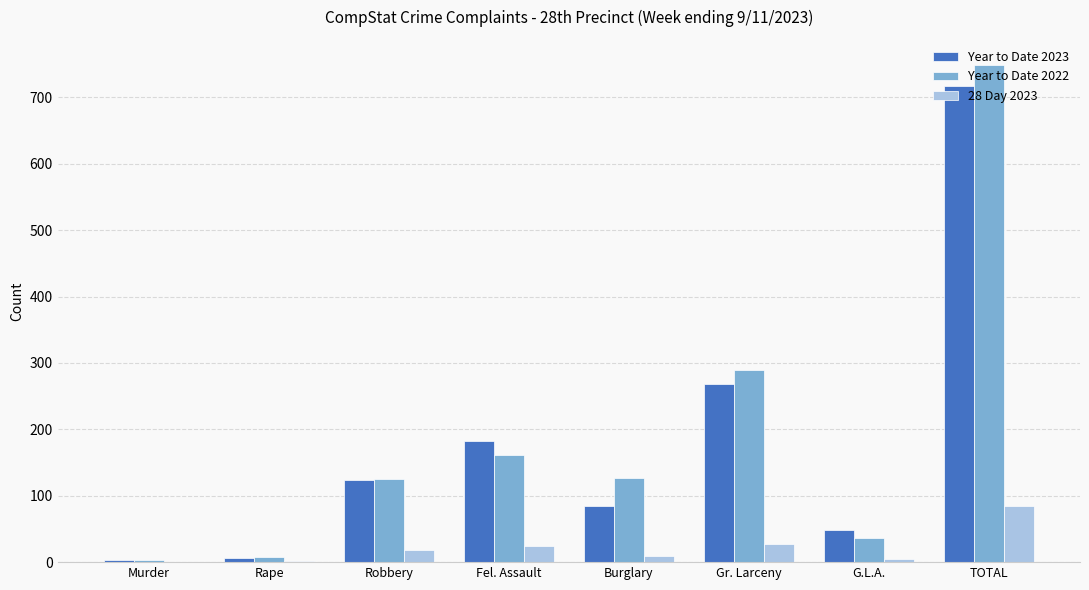

What is the difference between the Year to Date 2023 values at Fel. Assault and TOTAL?

534